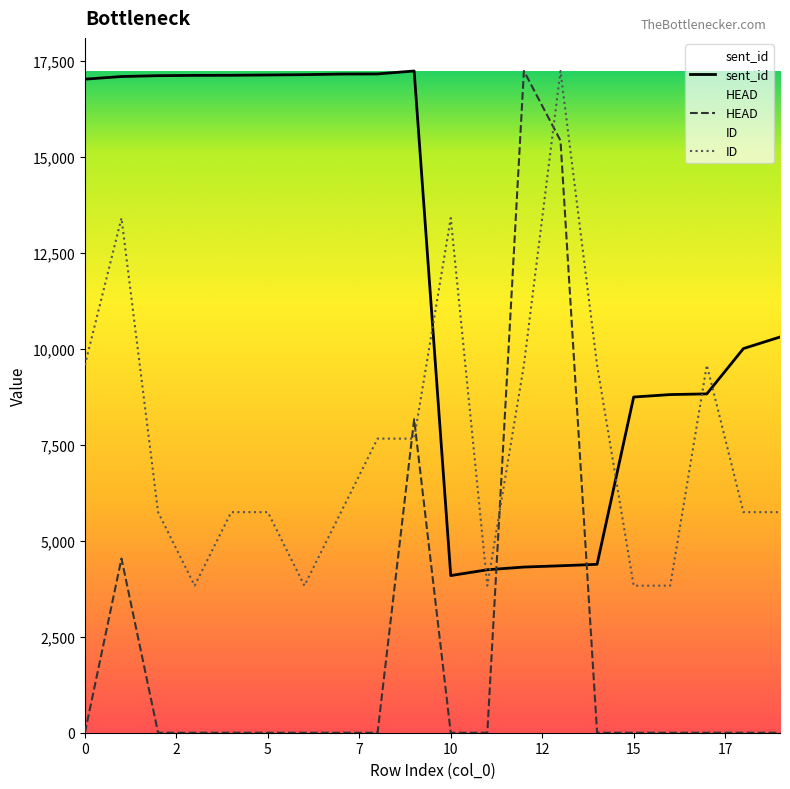

What is the difference between the highest and lowest values at 13?

12887.0